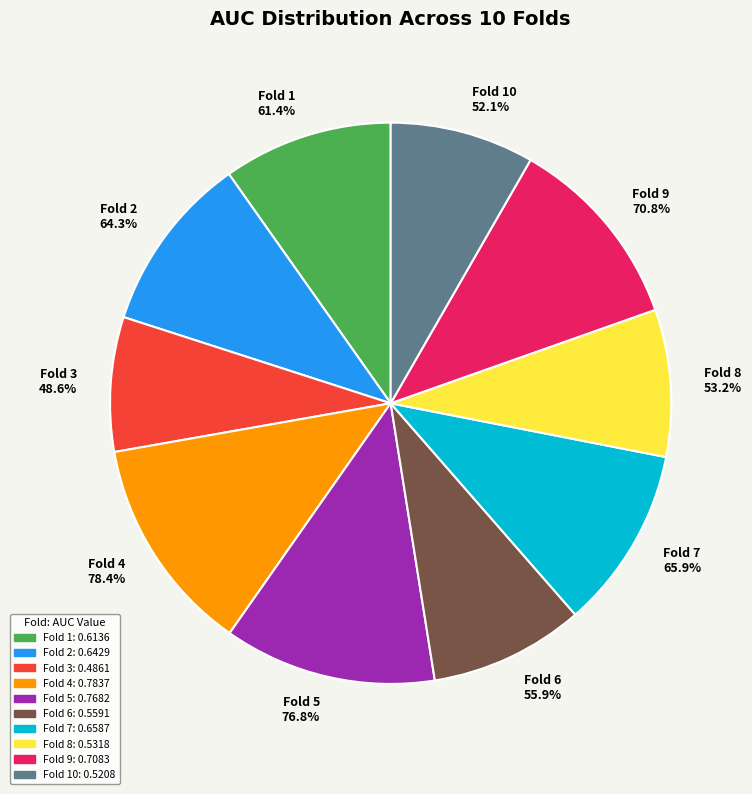

To the nearest percent, what portion does Fold 1 represent?

10%